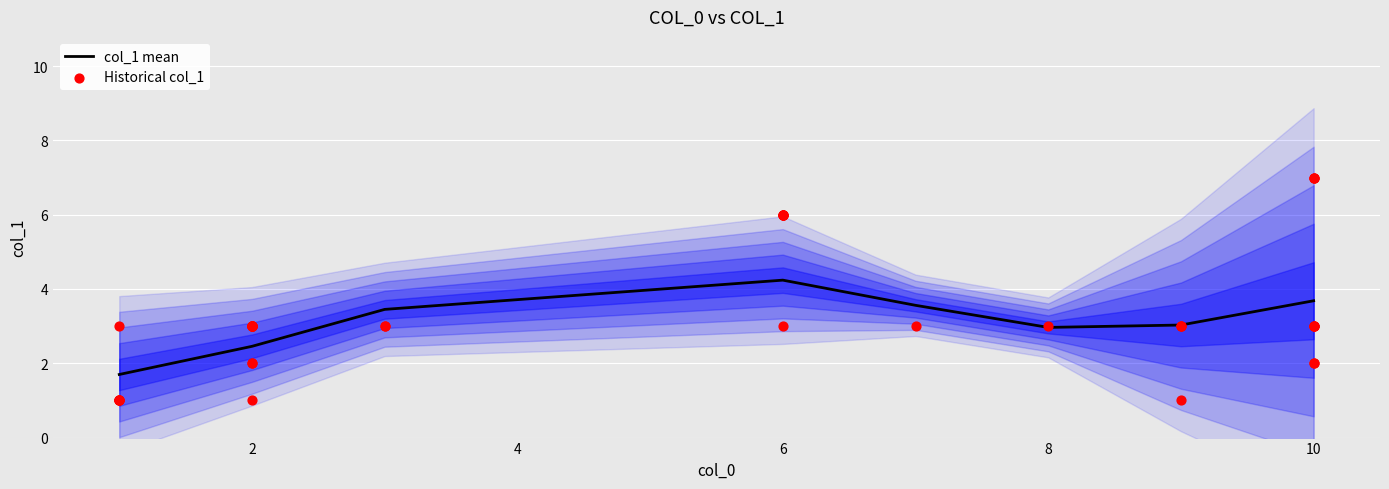

Is it true that col_1 mean equals 3.7 at 10?

True